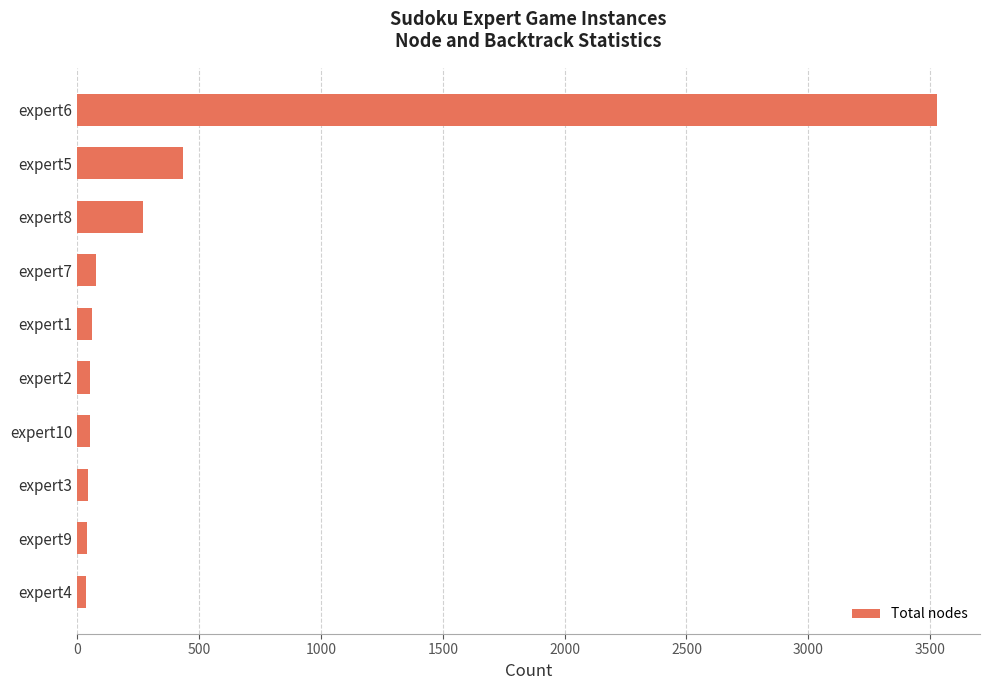

The value at expert8 is 415. True or false?

False